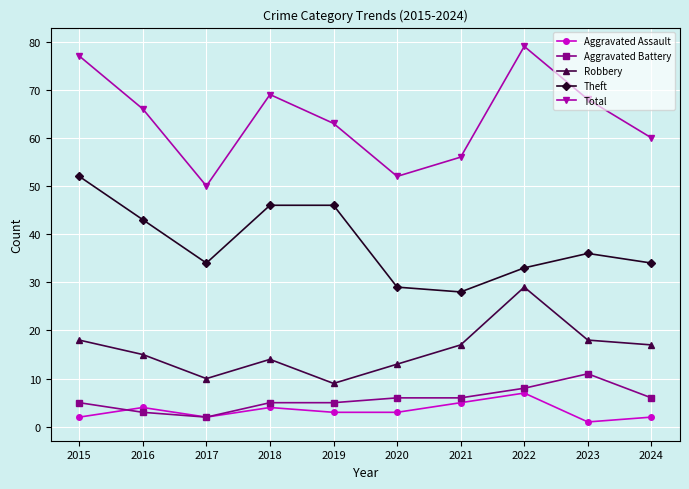

List the series in order of their peak value, highest first.

Total, Theft, Robbery, Aggravated Battery, Aggravated Assault